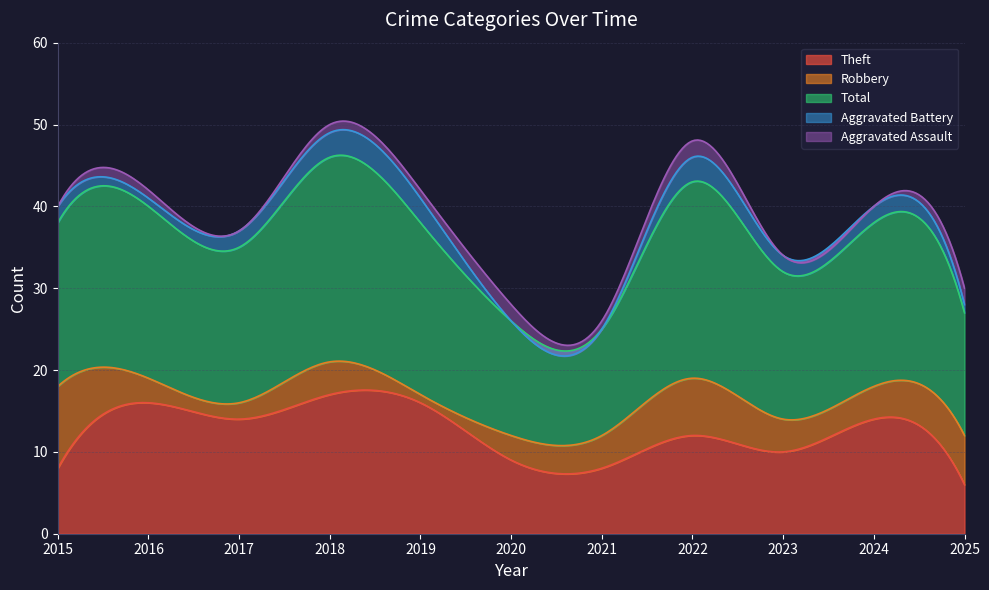

After their last crossing, which series has the higher values: Aggravated Battery or Aggravated Assault?

Aggravated Assault